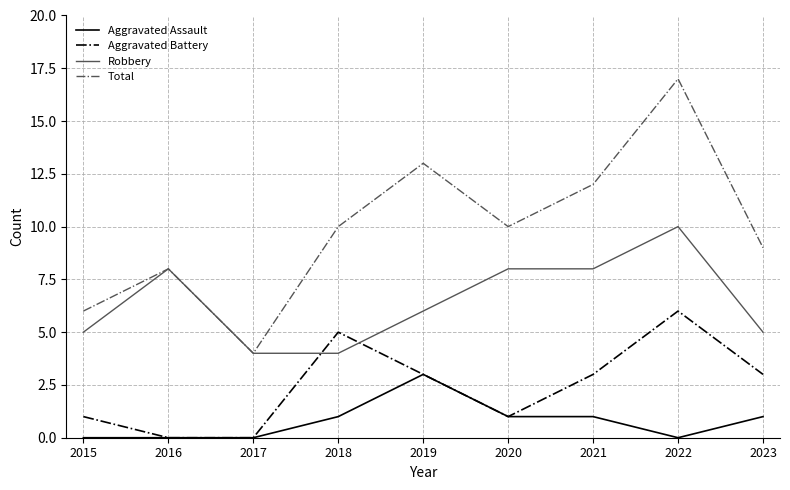

Which category has the lowest value in the Total series?

2017